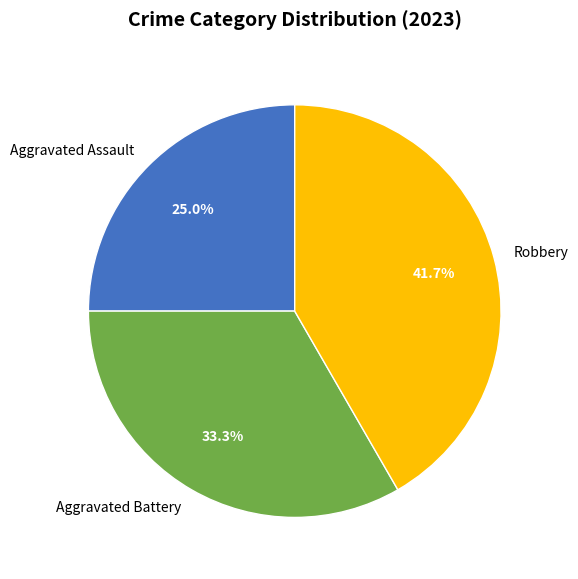

Combined, what portion of the pie is Aggravated Assault and Robbery?

66.7%